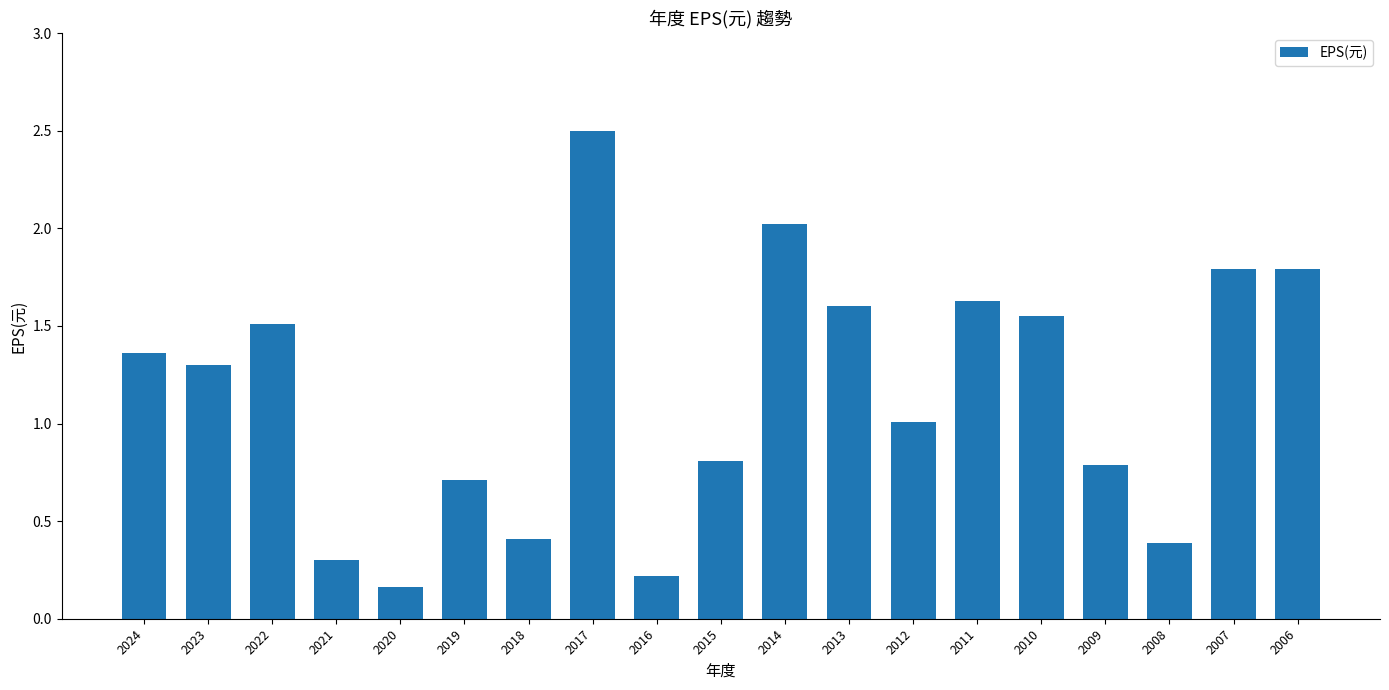

What is the value of the 4th bar from the left?

0.3